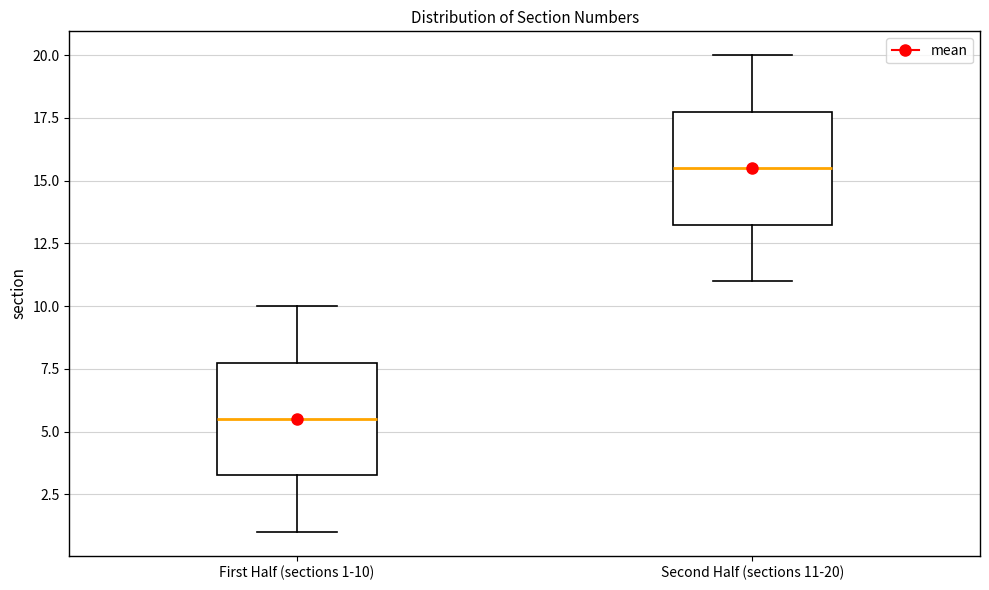

Where does the lower whisker of the box for First Half (sections 1-10) end on the y-axis? The values are not printed on the chart, so give them approximately, as read against the axis.

1.0